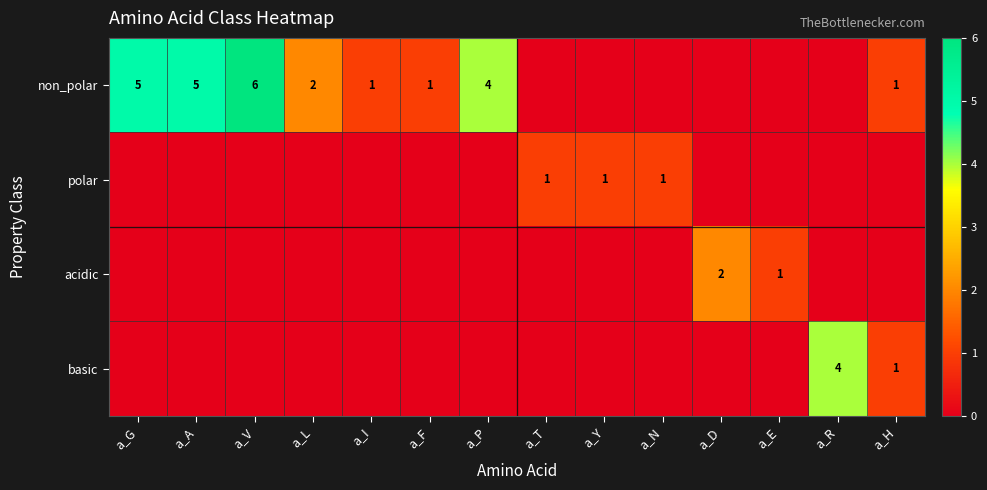

Count the number of data series in this chart.

4